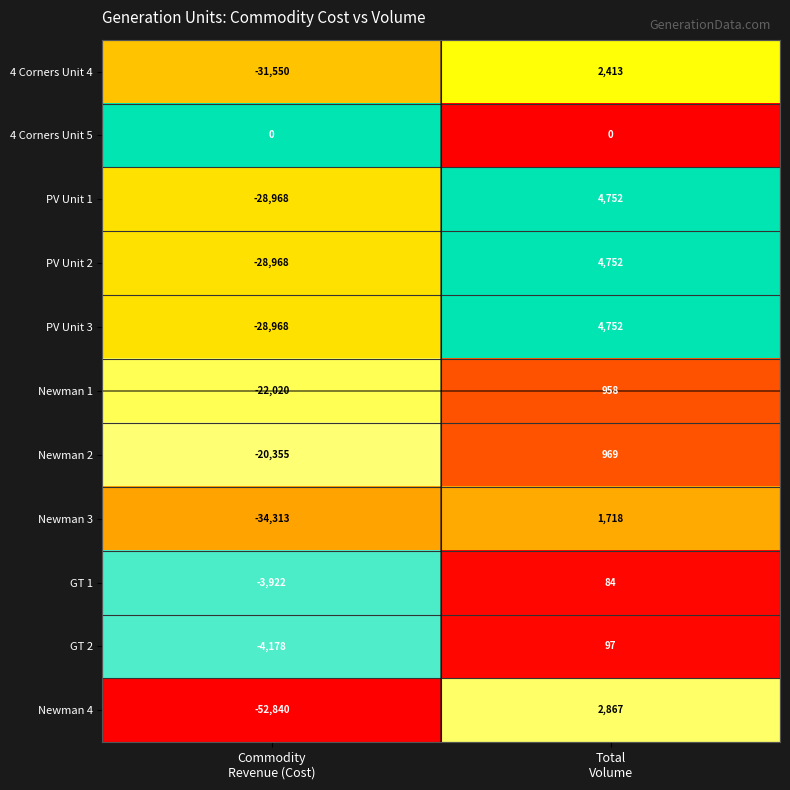

Reading left to right, extract all data points from this chart.

4 Corners Unit 4: -31550	2413
4 Corners Unit 5: 0	0
PV Unit 1: -28968	4752
PV Unit 2: -28968	4752
PV Unit 3: -28968	4752
Newman 1: -22020	958
Newman 2: -20355	969
Newman 3: -34313	1718
GT 1: -3922	84
GT 2: -4178	97
Newman 4: -52840	2867